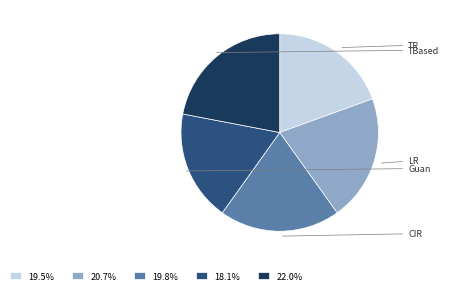

Is there a majority slice in this chart?

No